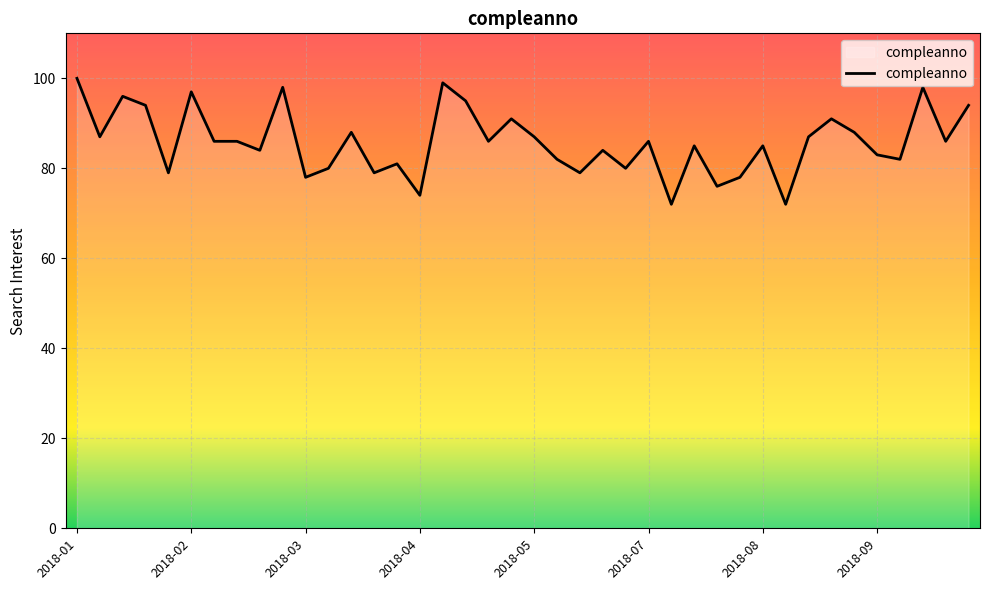

What is the maximum value shown in the chart?

100